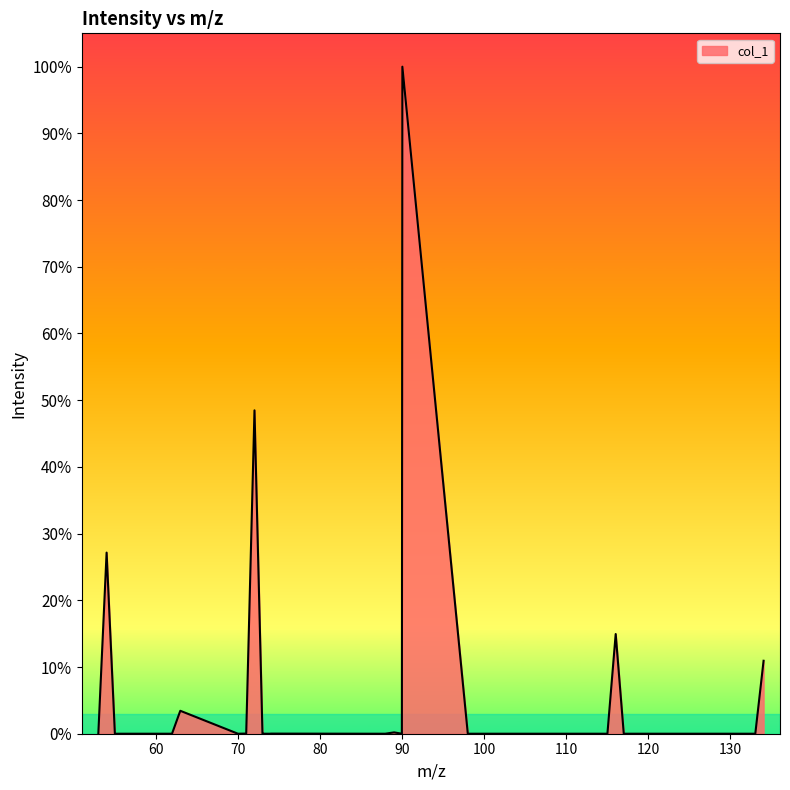

Reading left to right, what are all the values shown in this chart?

0.0	0.3	0.0	0.0	0.0	0.0	0.0	0.0	0.0	0.0	0.0	0.5	0.0	0.0	0.0	0.0	0.0	0.0	0.0	0.0	0.0	1.0	0.0	0.0	0.0	0.0	0.1	0.0	0.0	0.0	0.0	0.0	0.1